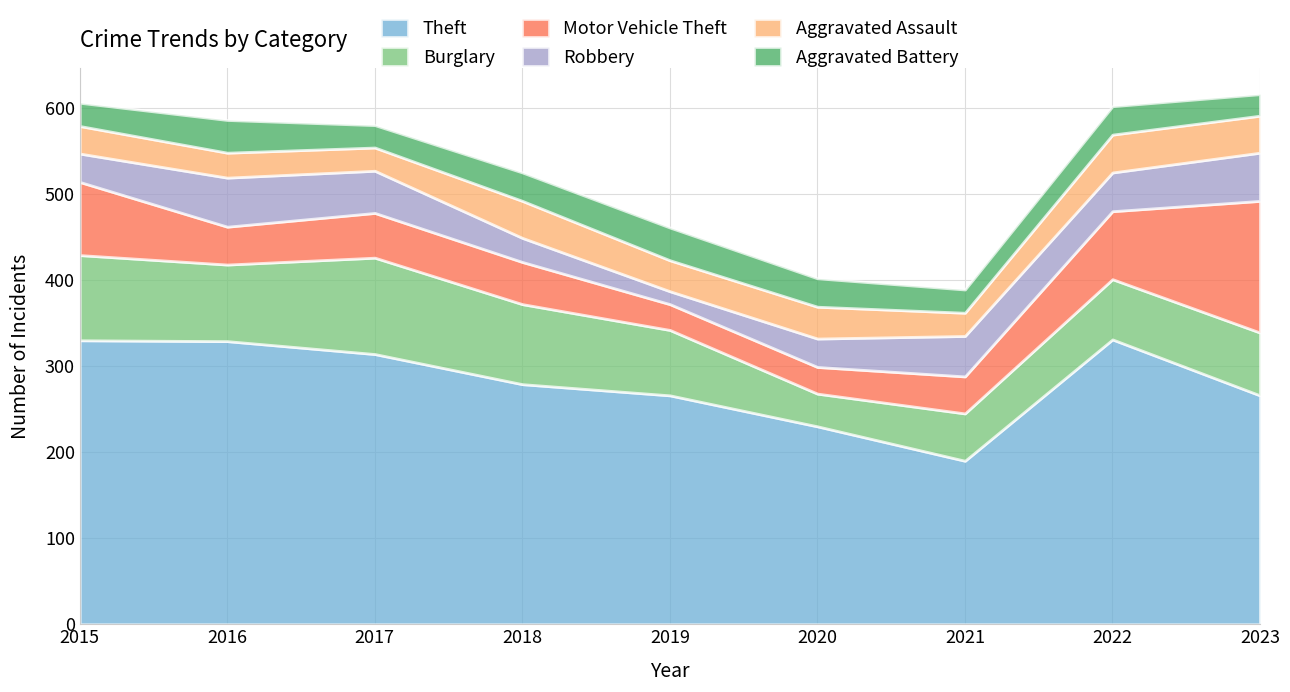

Which has a higher value, 2018 or 2021?

2018